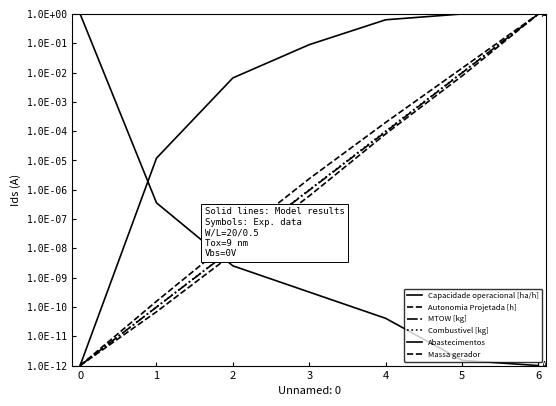

Reading left to right, what are all the values shown in this chart?

Capacidade operacional [ha/h]: 0.0	0.0	0.0	0.1	0.6	1.0	1.0
Autonomia Projetada [h]: 0.0	0.0	0.0	0.0	0.0	0.0	1.0
MTOW [kg]: 0.0	0.0	0.0	0.0	0.0	0.0	1.0
Combustivel [kg]: 0.0	0.0	0.0	0.0	0.0	0.0	1.0
Abastecimentos: 1.0	0.0	0.0	0.0	0.0	0.0	0.0
Massa gerador: 0.0	0.0	0.0	0.0	0.0	0.0	1.0